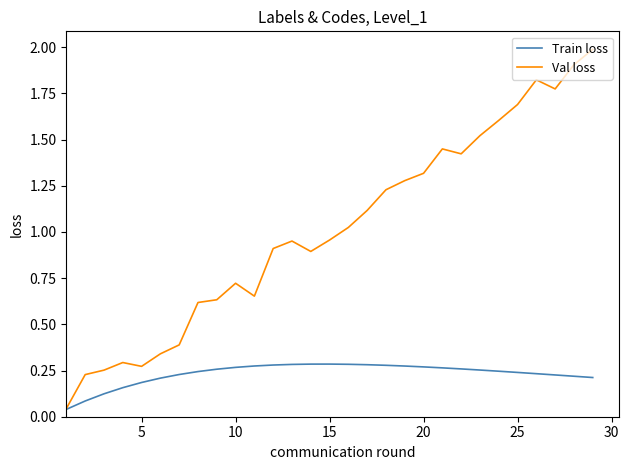

Which series has the widest spread of values?

Val loss